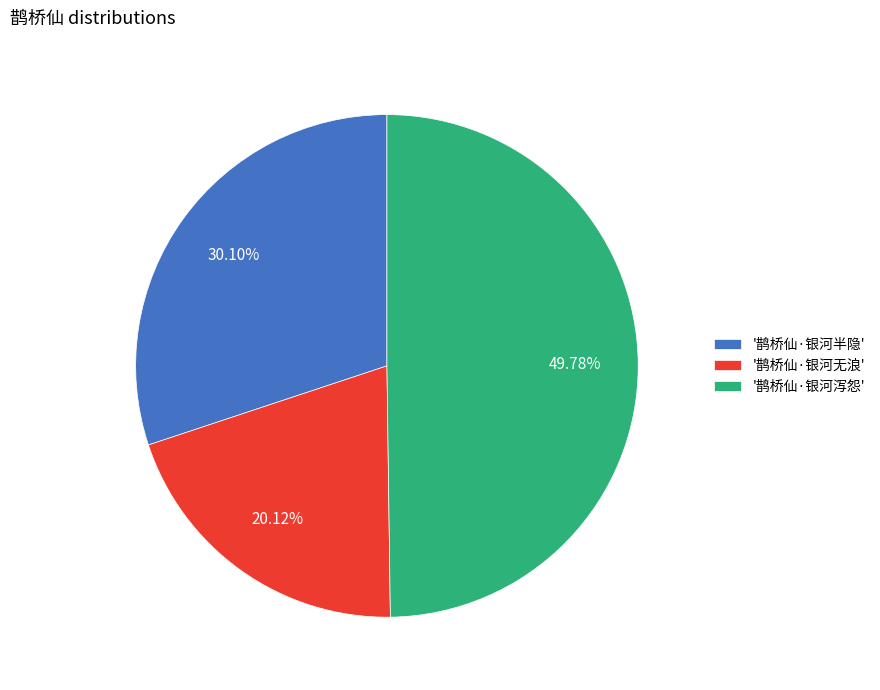

Which slice is the largest?

'鹊桥仙·银河泻怨'